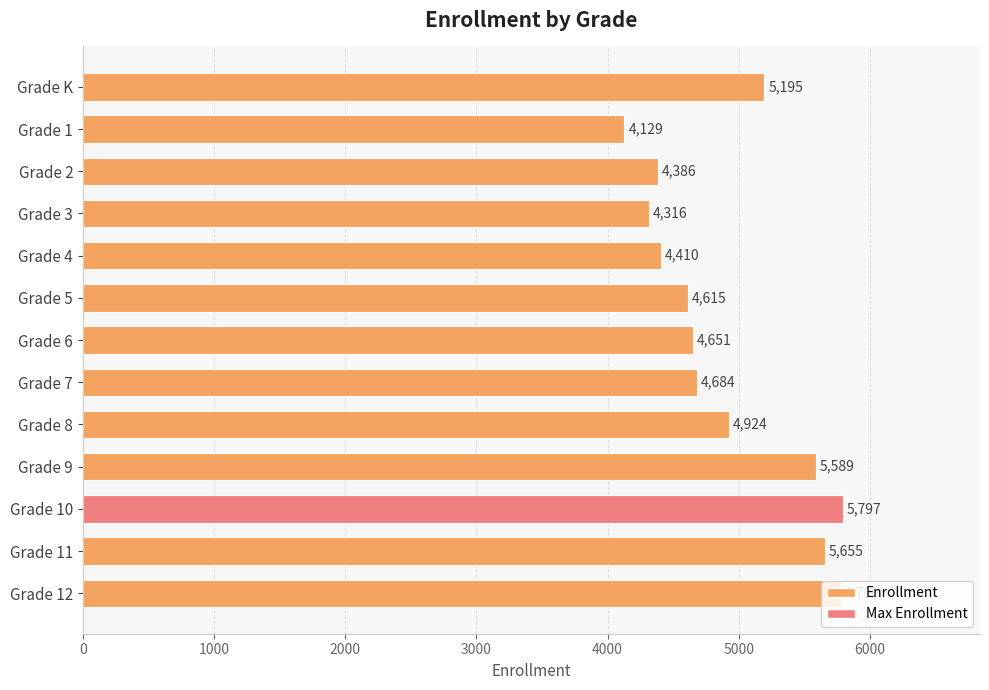

Does the chart contain any negative values?

No